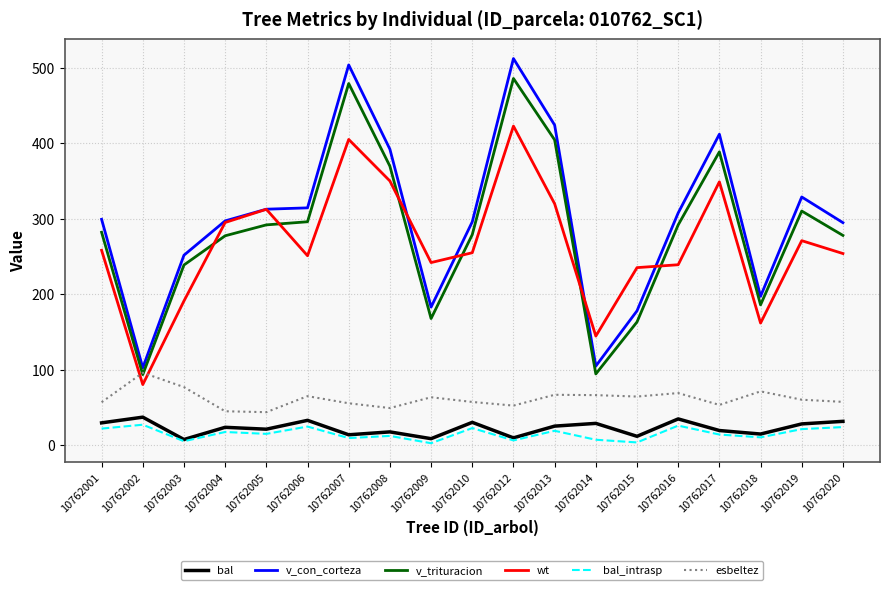

What is the minimum value for wt?

80.1